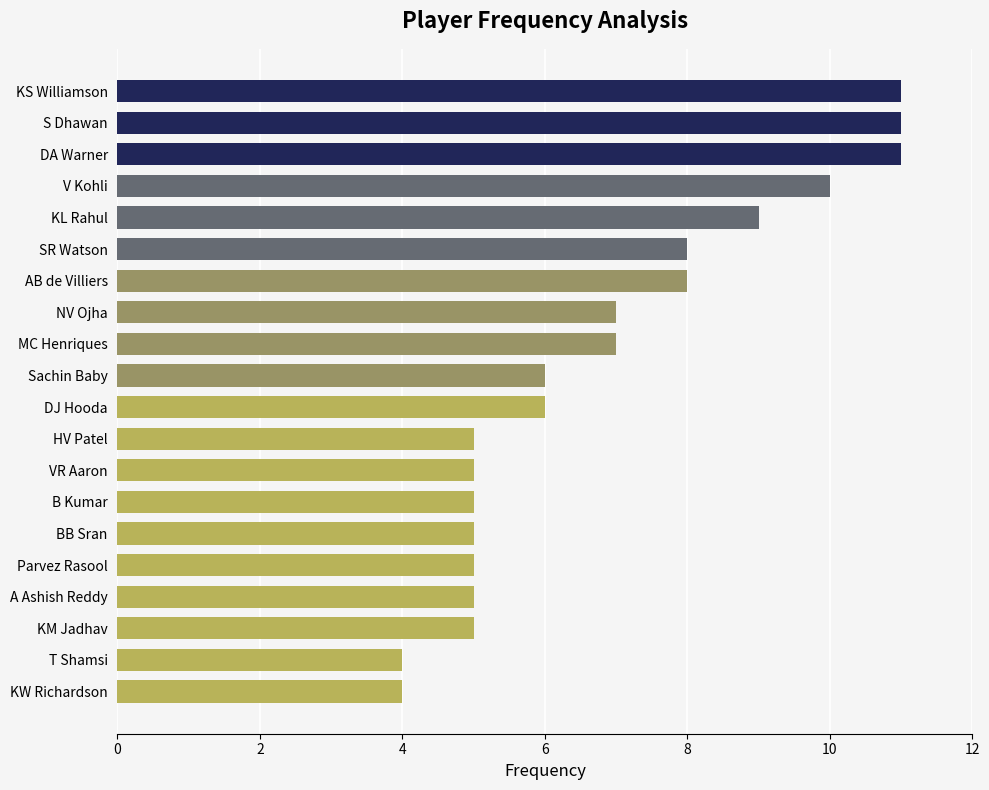

Reading top to bottom, extract all data points from this chart.

KS Williamson=11	S Dhawan=11	DA Warner=11	V Kohli=10	KL Rahul=9	SR Watson=8	AB de Villiers=8	NV Ojha=7	MC Henriques=7	Sachin Baby=6	DJ Hooda=6	HV Patel=5	VR Aaron=5	B Kumar=5	BB Sran=5	Parvez Rasool=5	A Ashish Reddy=5	KM Jadhav=5	T Shamsi=4	KW Richardson=4